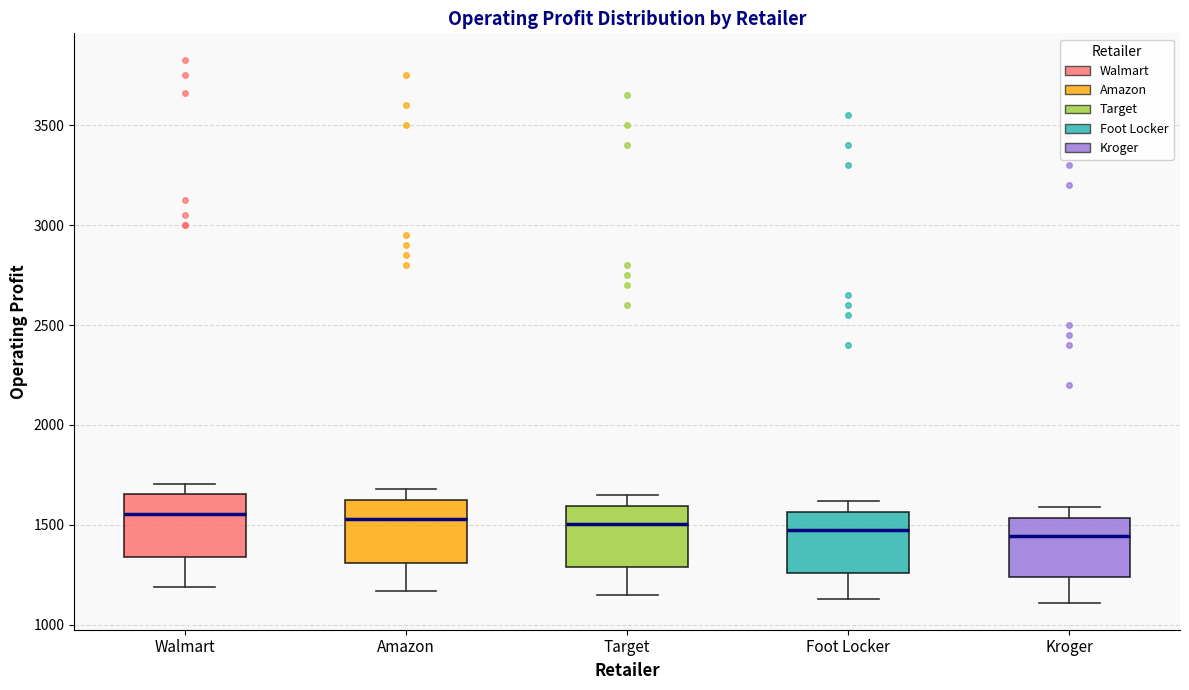

Where does the upper whisker of the box for Target end on the y-axis? The values are not printed on the chart, so give them approximately, as read against the axis.

1650